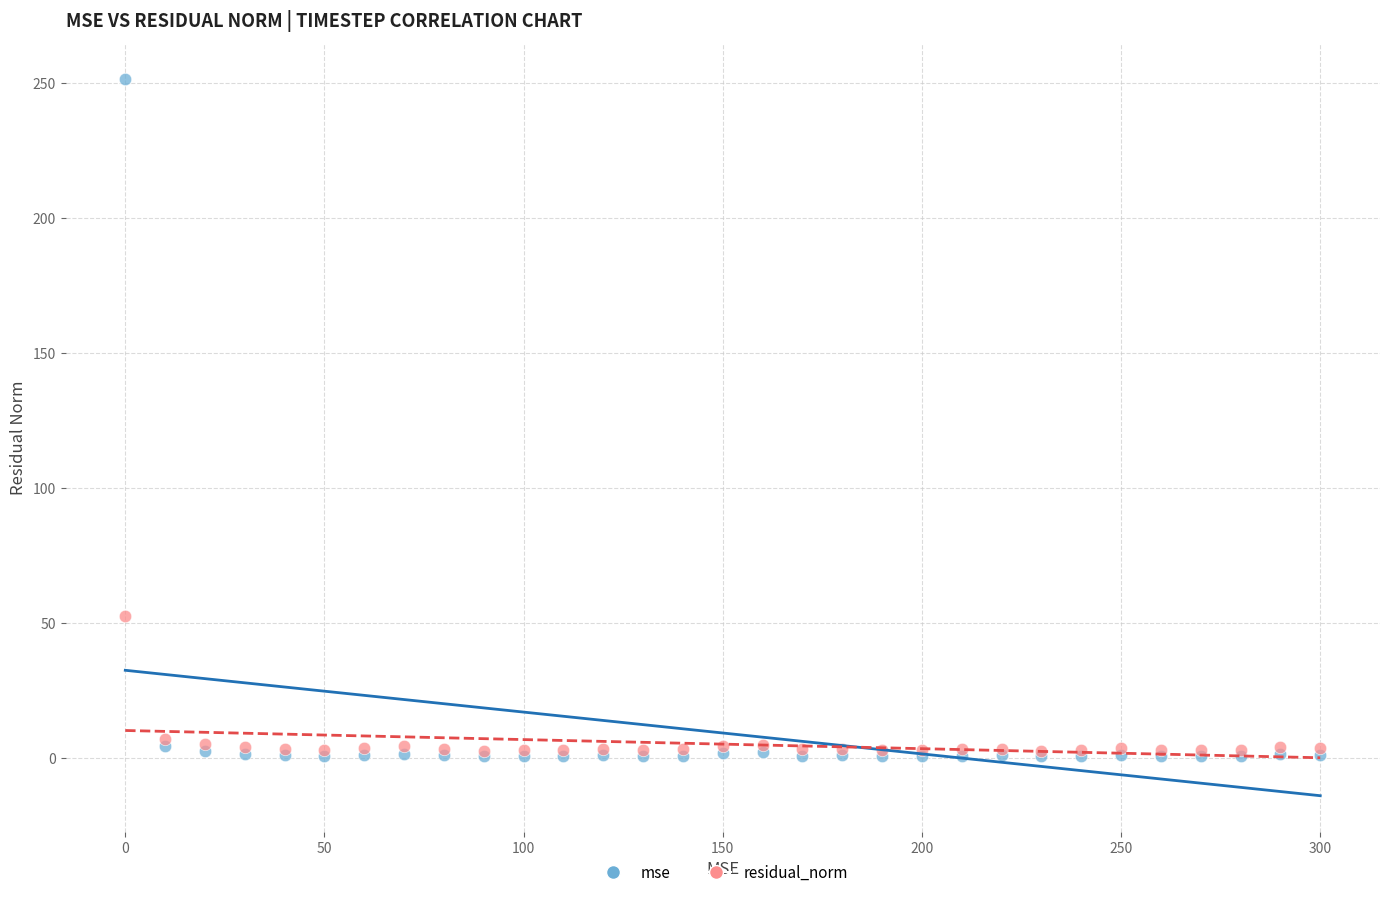

Across all series, what Y value is closest to 126?

52.6